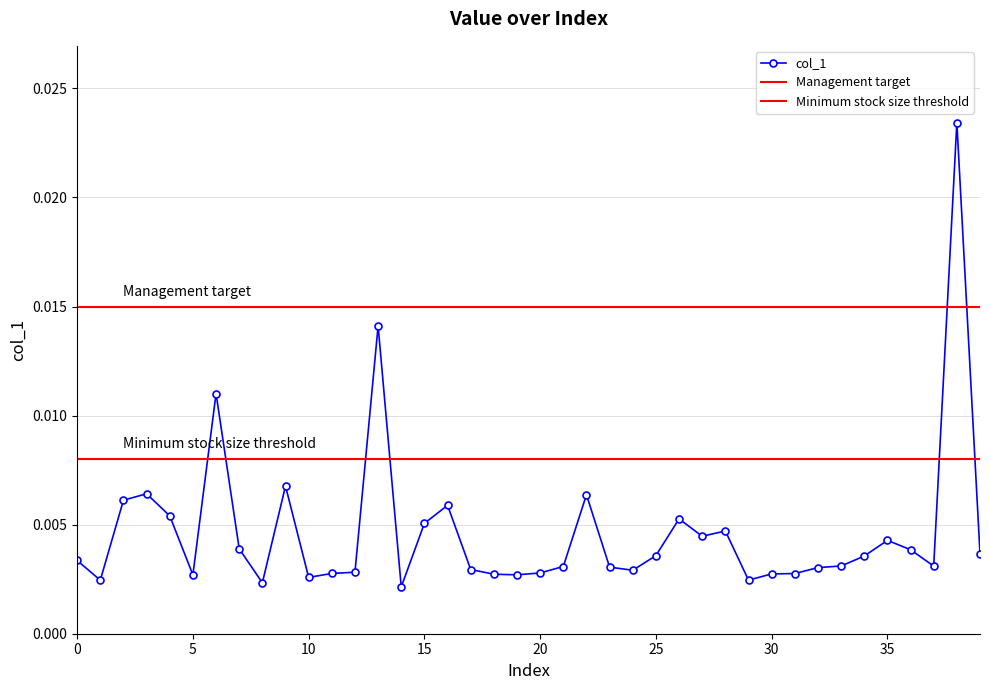

How many interior local peaks (higher than both neighbors) does the data have?

10